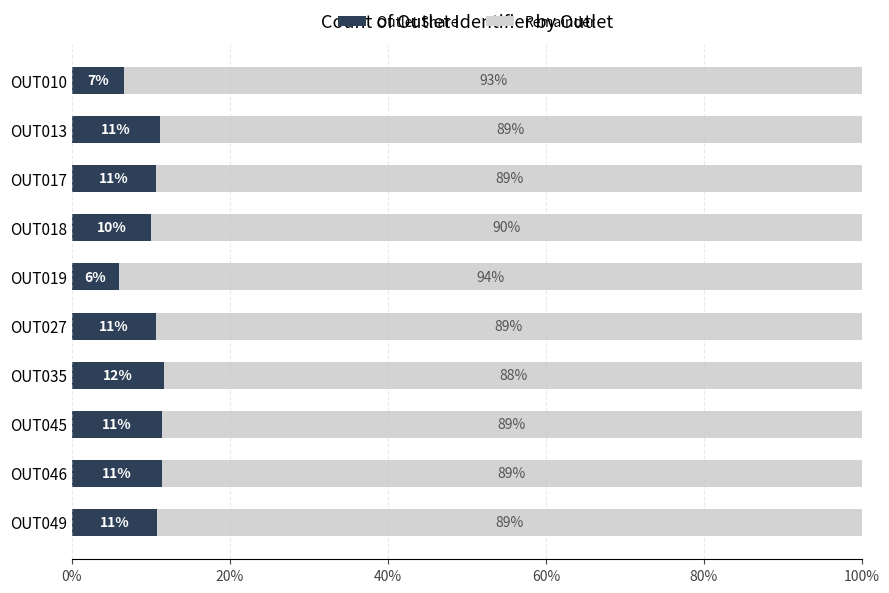

What is the highest value of the Outlet Share series?

11.7